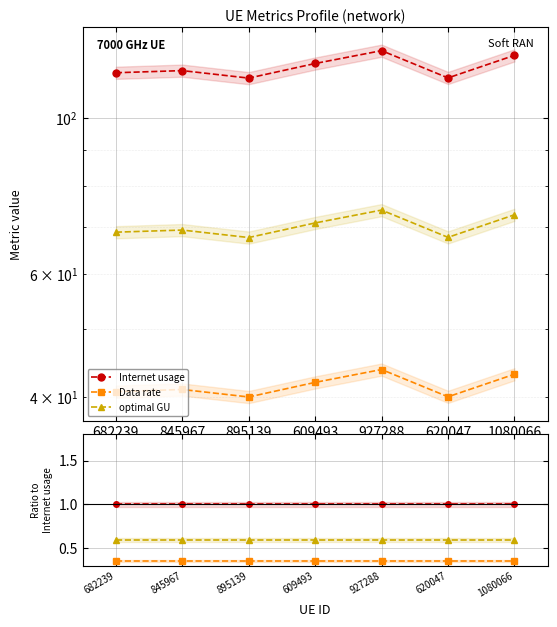

Rank the series at 927288 from highest to lowest value.

Internet usage, optimal GU, Data rate